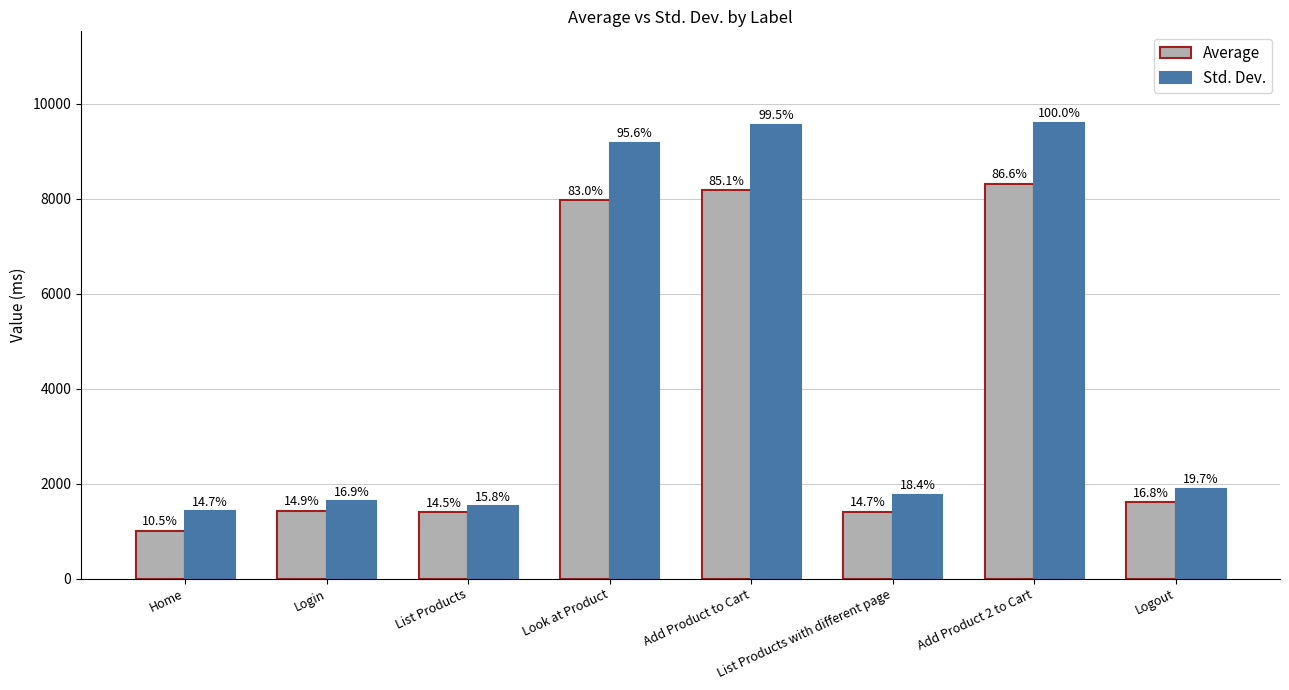

What are all the series names shown in the legend?

Average, Std. Dev.